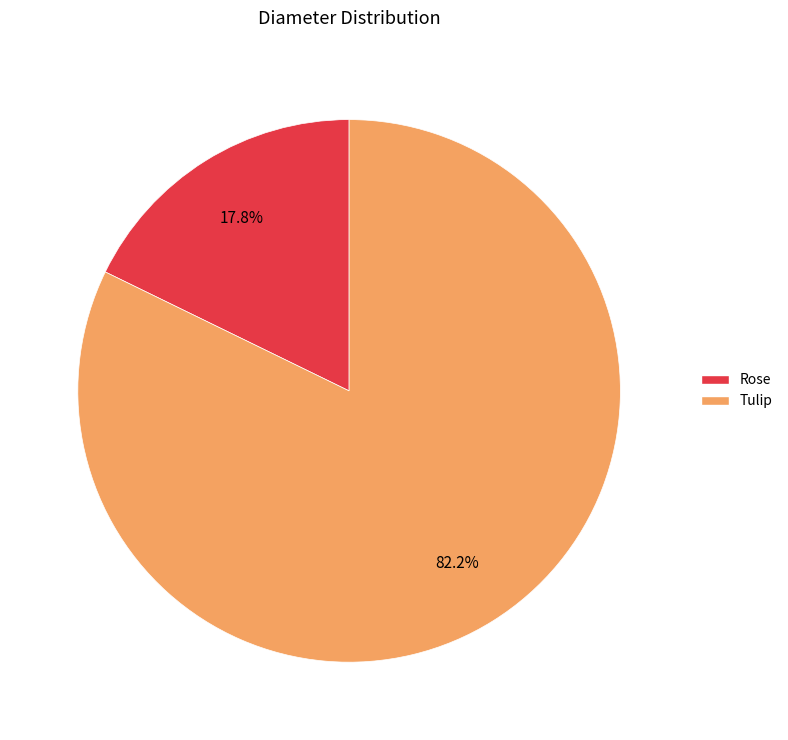

What percentage is the Tulip slice, to the nearest percent?

82%